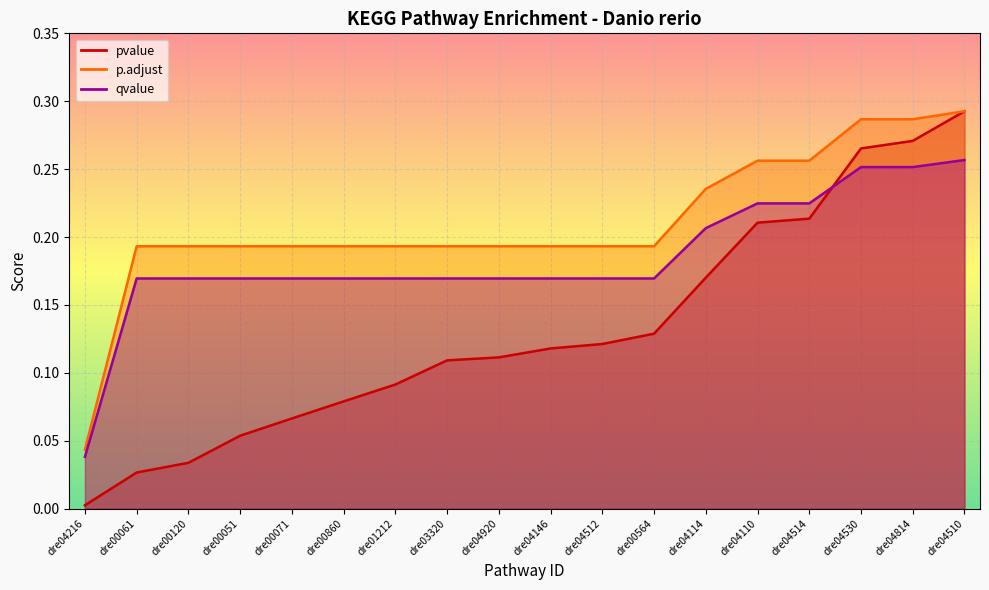

True or false: p.adjust and pvalue intersect in this chart.

False